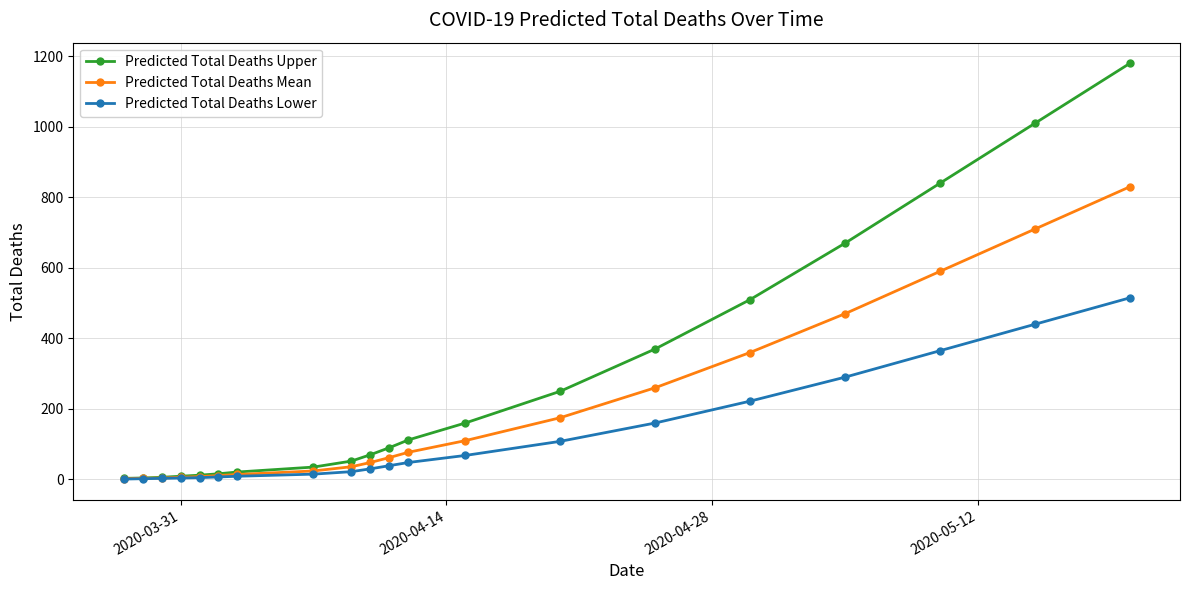

What is the value of the Predicted Total Deaths Upper point at the 4th from the left?

9